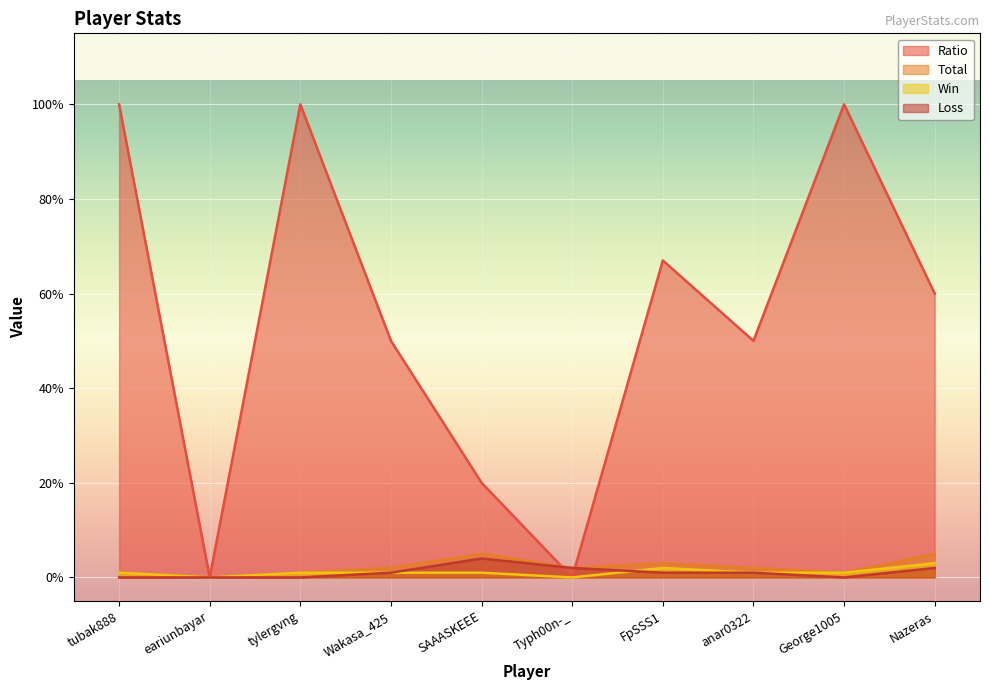

What is the difference between the maximum and second lowest values in the Total series?

4